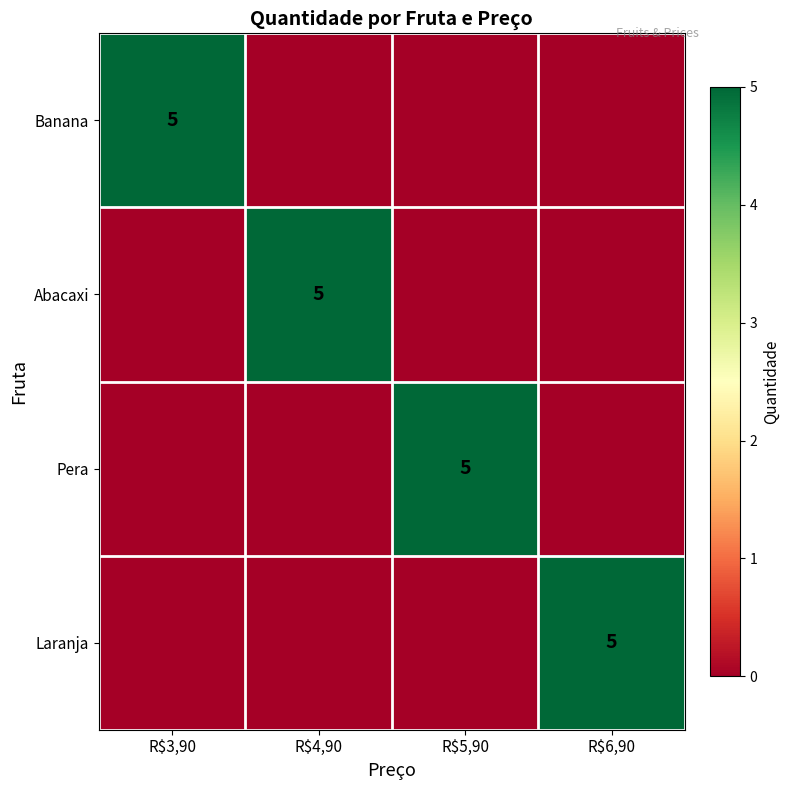

True or false: Laranja has a value of 5 at R$6,90.

True